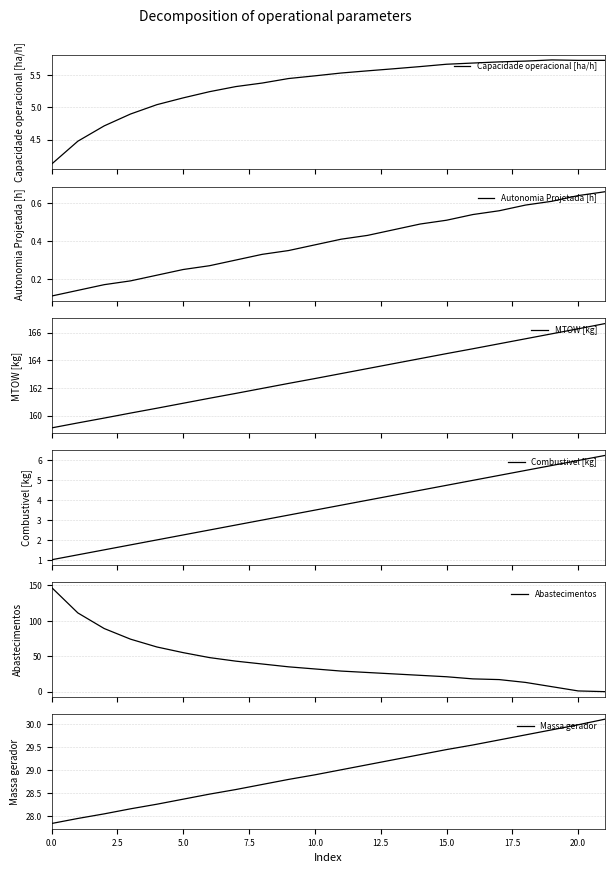

Rank the series by their maximum value, from highest to lowest.

MTOW [kg], Abastecimentos, Massa gerador, Combustivel [kg], Capacidade operacional [ha/h], Autonomia Projetada [h]